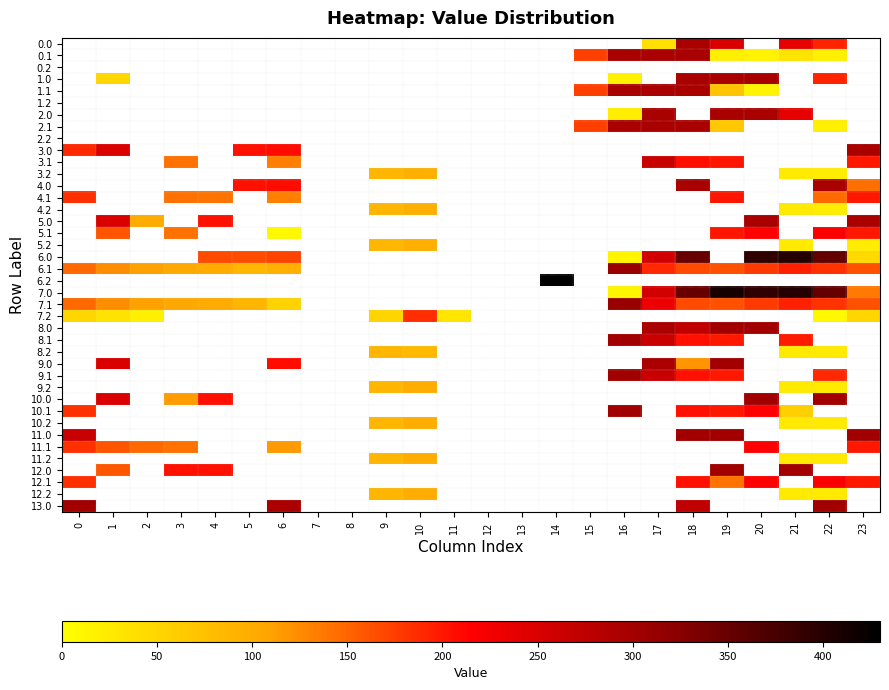

Which has a higher value, 13 or 7?

7